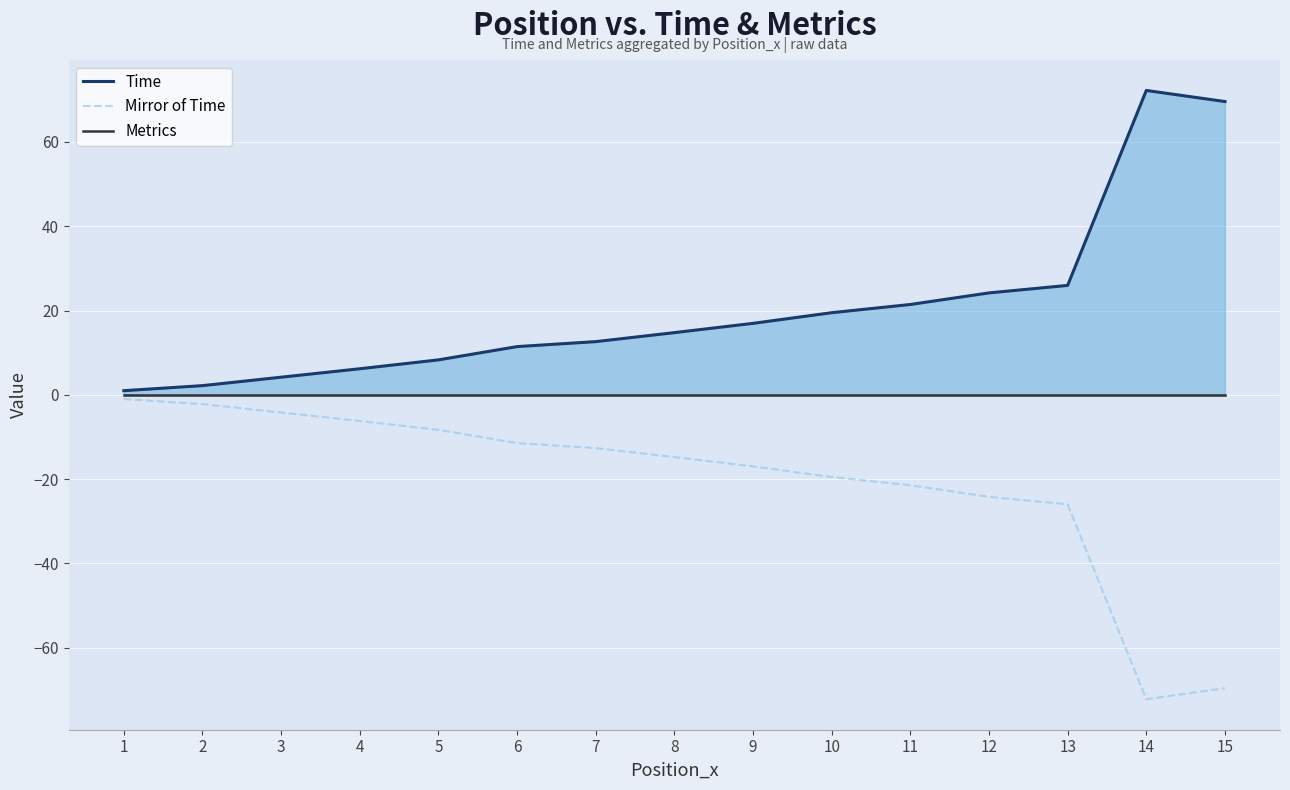

The Metrics series shows 0.0 at 9. True or false?

True